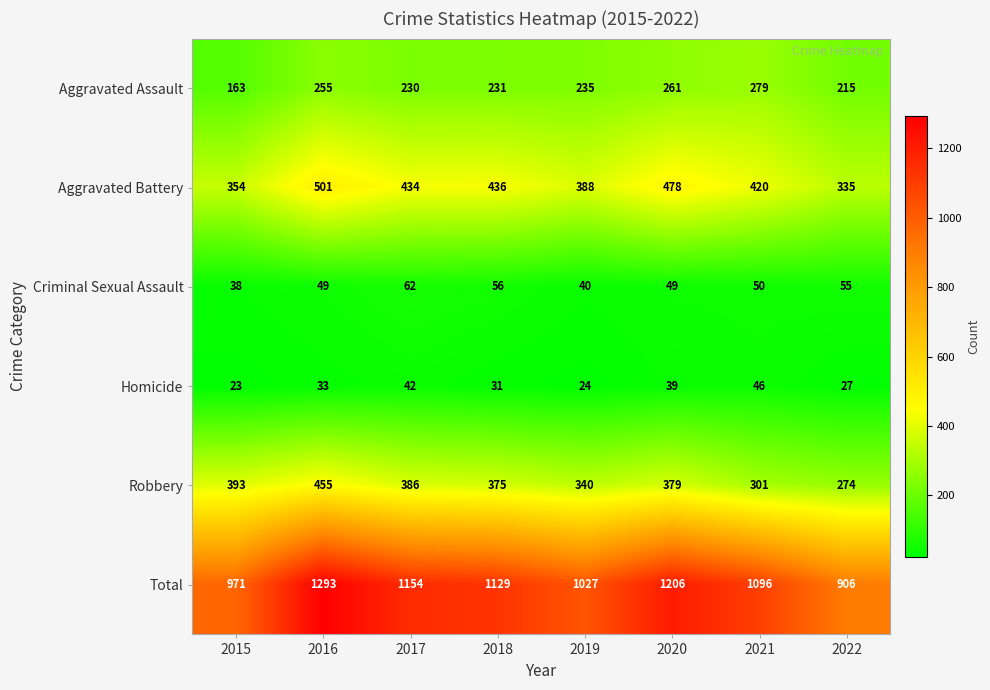

At how many categories does at least one series exceed 876?

8